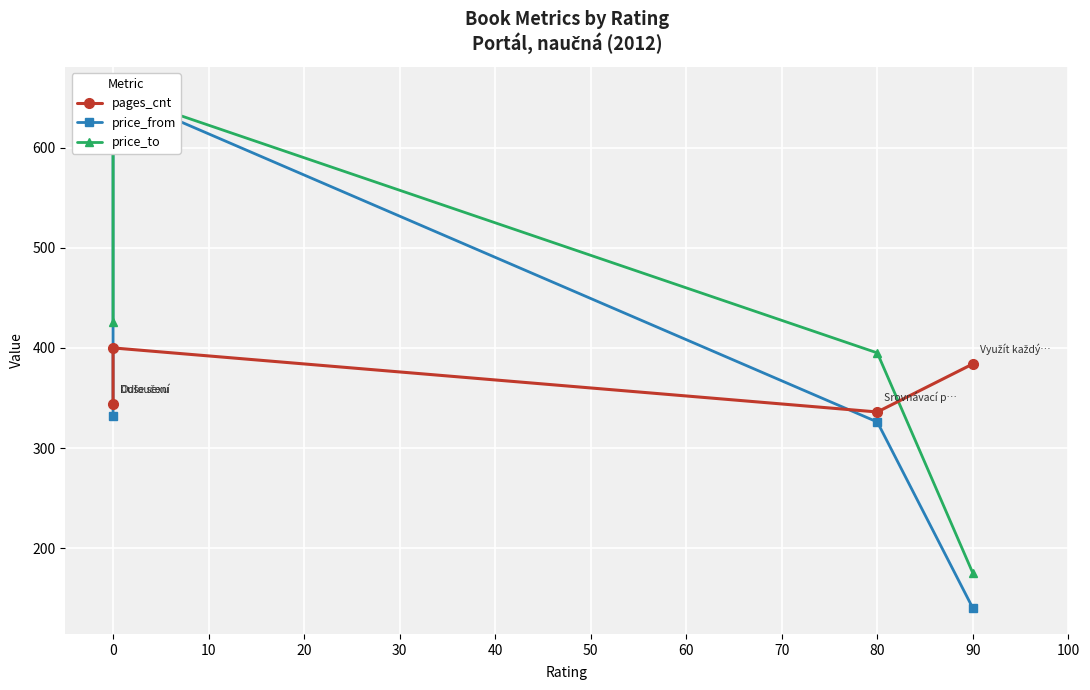

What are all the series names shown in the legend?

pages_cnt, price_from, price_to